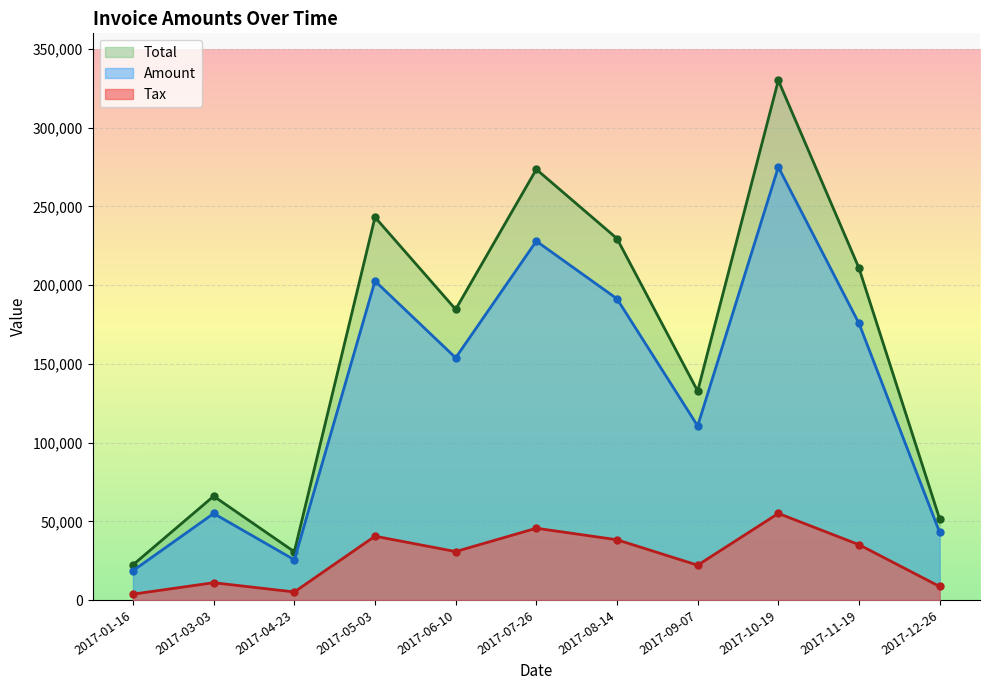

Which series has the widest spread of values?

Total